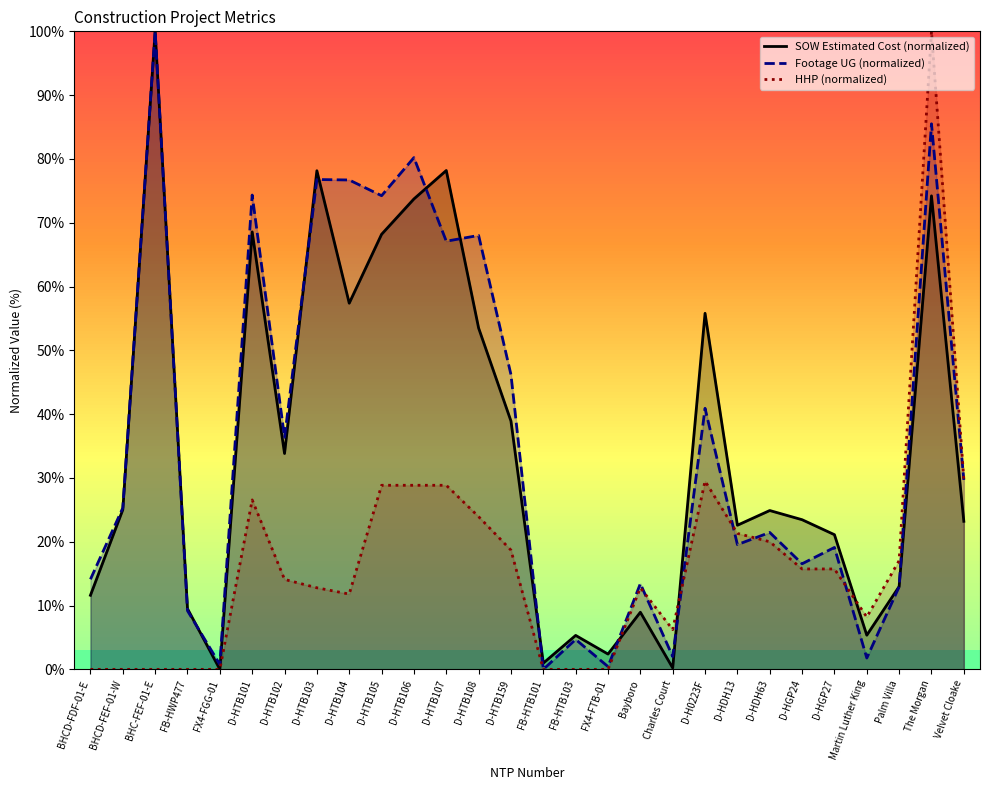

At which category is the sum across all series the highest?

The Morgan